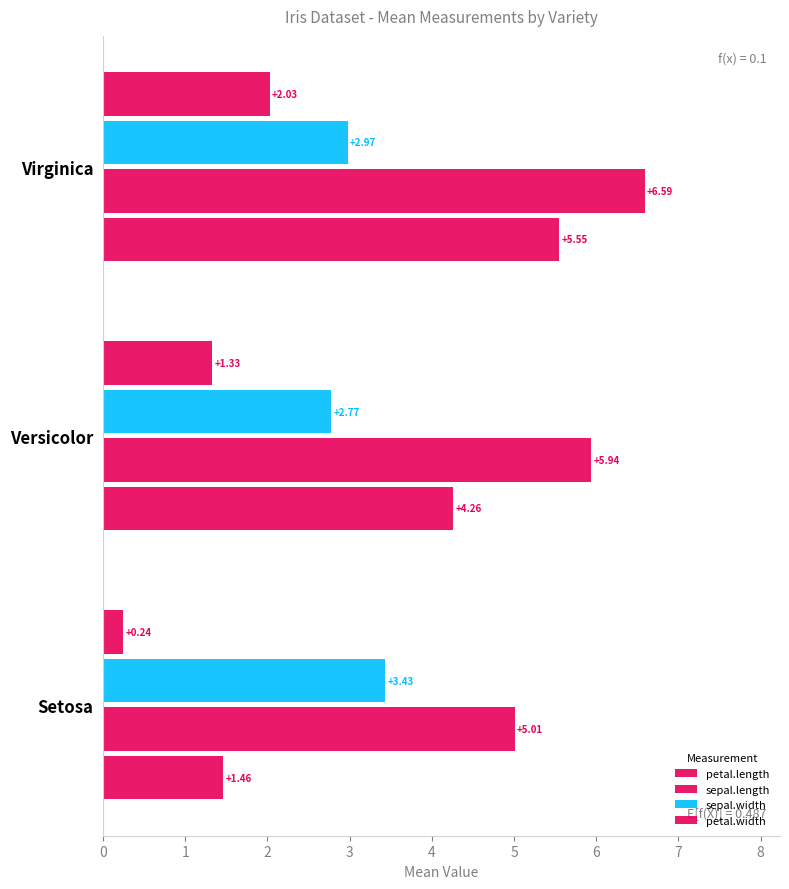

How many categories are shown in the chart?

3